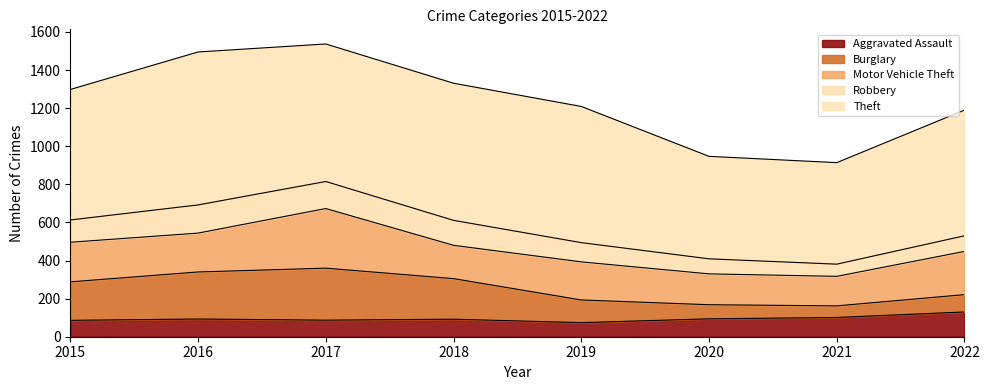

The Theft series shows 803 at 2016. True or false?

True